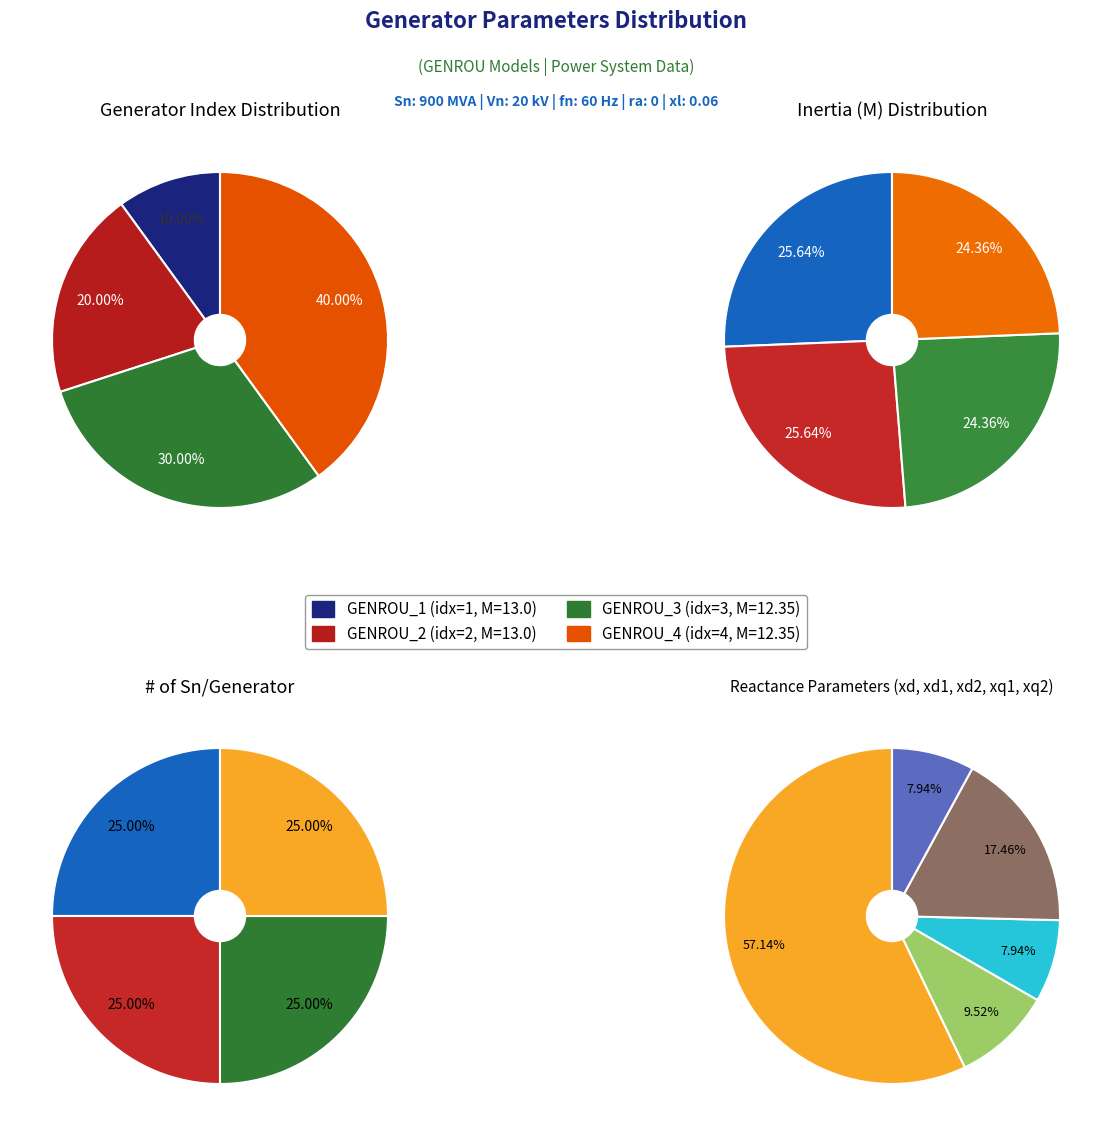

What is the smallest slice in the pie chart?

GENROU_1